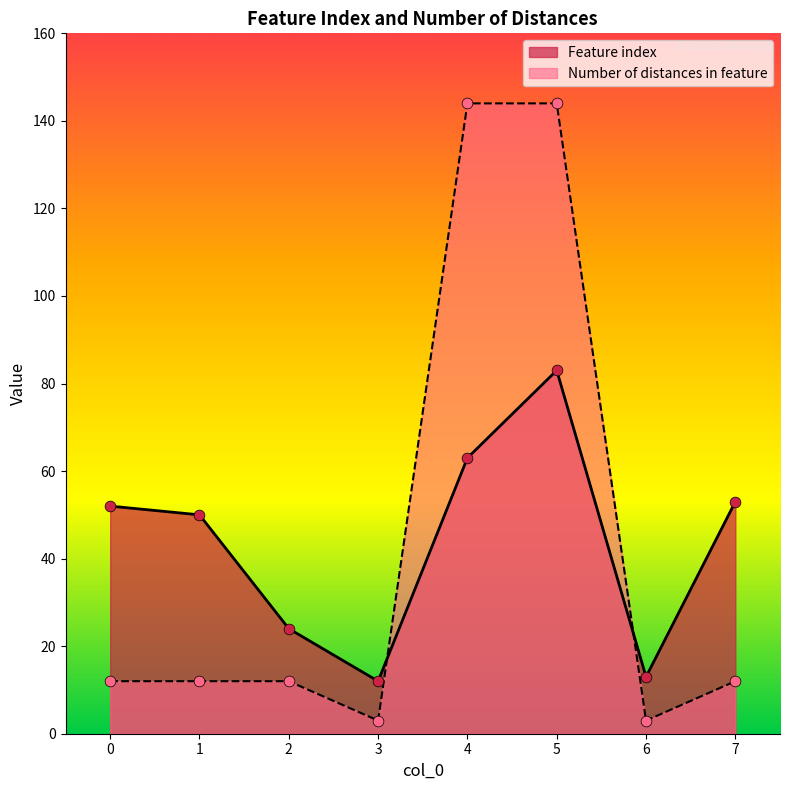

What are all the series names shown in the legend?

Feature index, Number of distances in feature